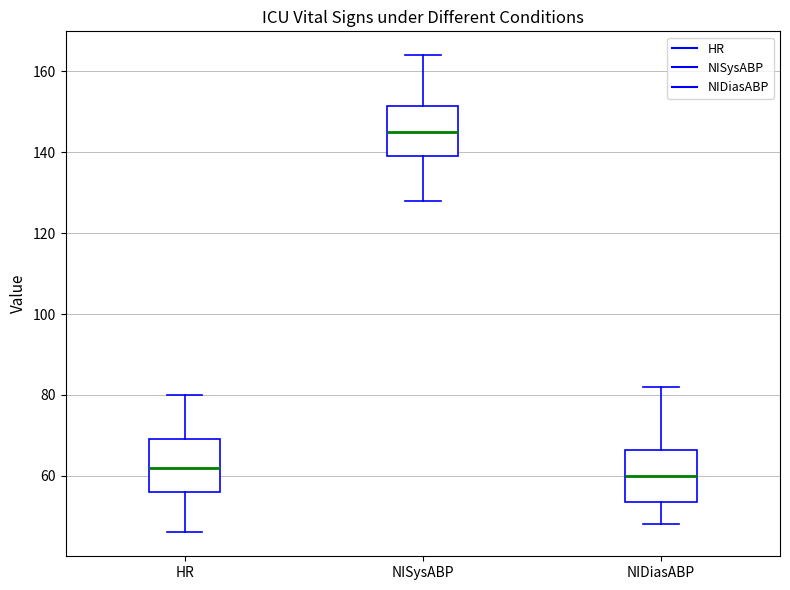

Which box has the lowest median line?

NIDiasABP